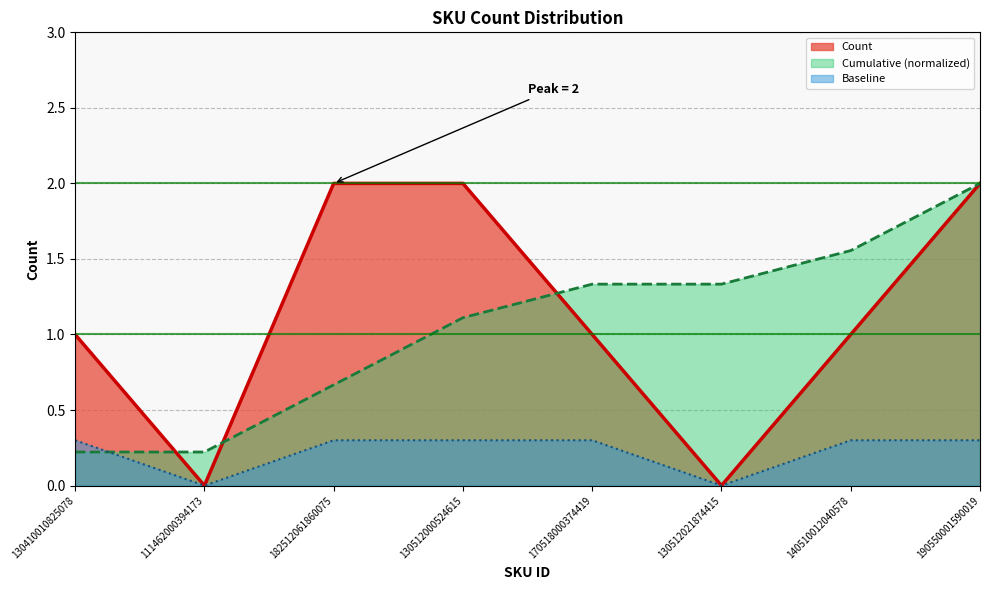

True or false: there are more than 1 points higher than both neighbors.

False